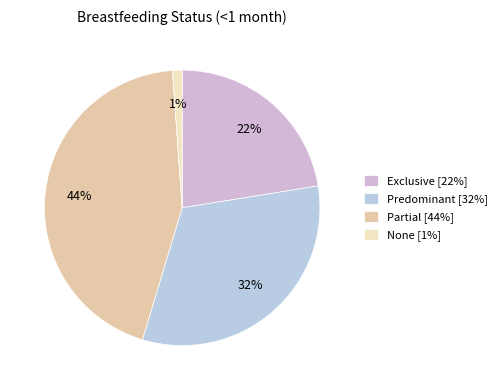

To the nearest percent, what percentage of the pie is Exclusive?

22%